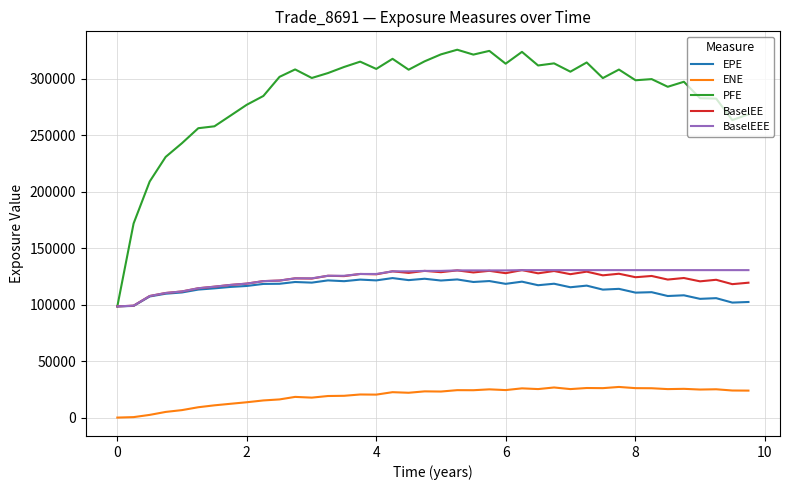

Which series has the largest range (max minus min)?

PFE